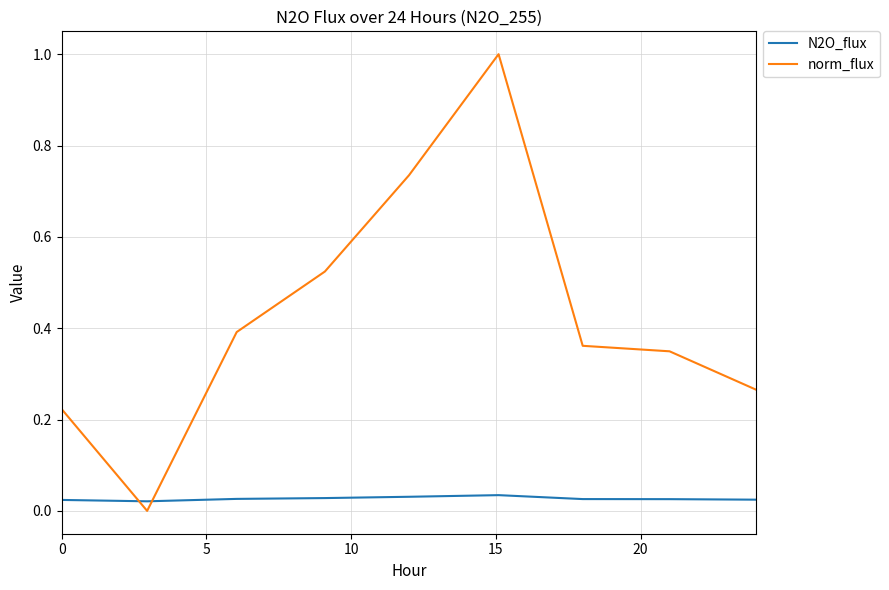

Which series has the largest range (max minus min)?

norm_flux